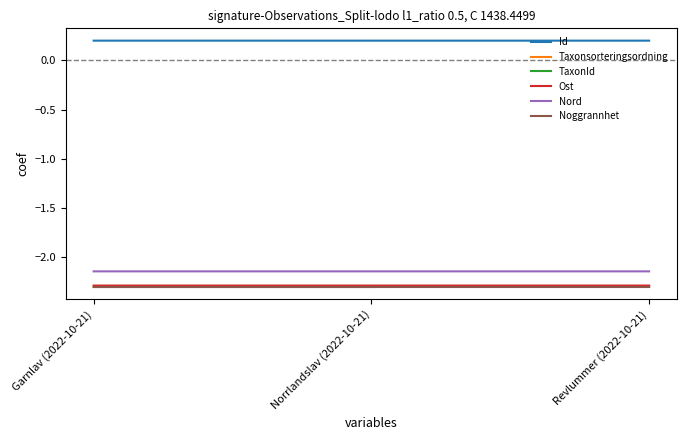

At how many categories does at least one series exceed 0?

3